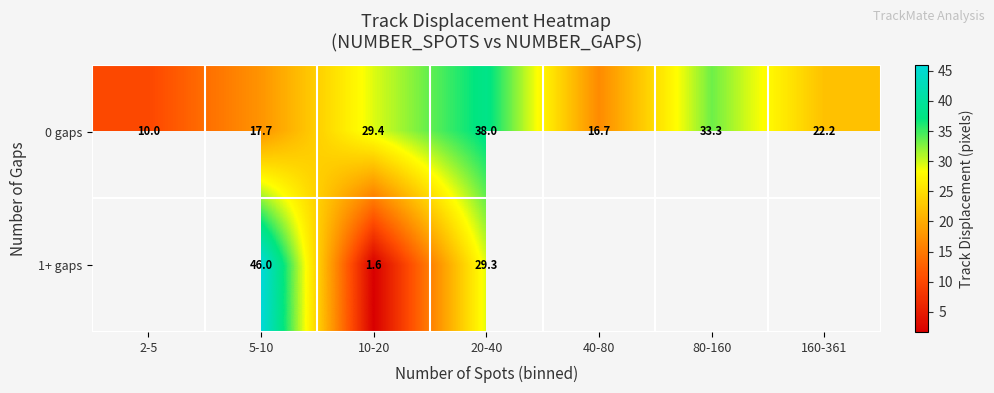

Is the value of 1+ gaps at 10-20 greater than the value of 0 gaps at 10-20?

No